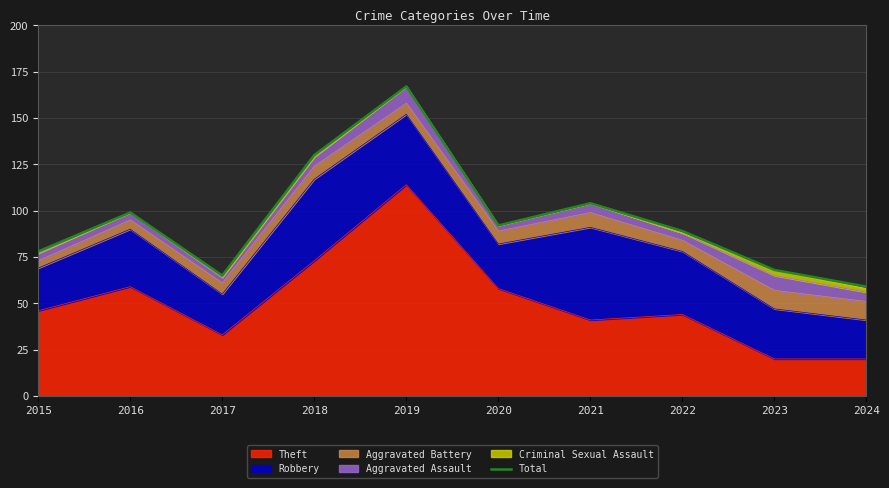

Which has a higher value, 2019 or 2023?

2019